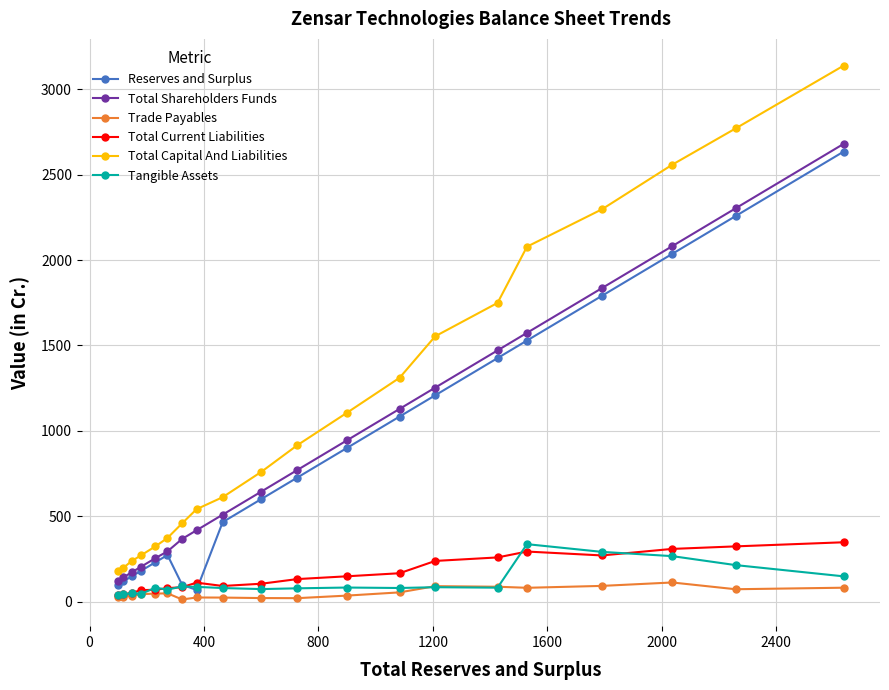

In Total Current Liabilities, how many points are higher than both neighbors (excluding endpoints)?

2